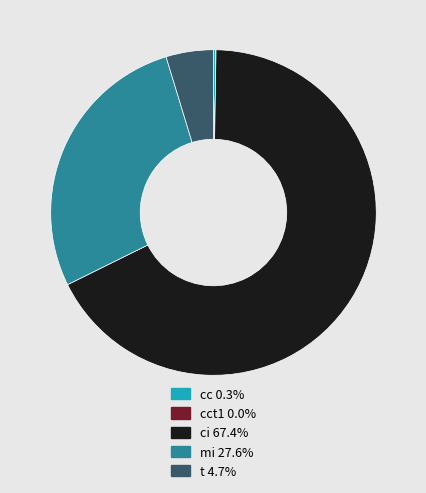

Is the sum of t 4.7% and mi 27.6% greater than half?

No